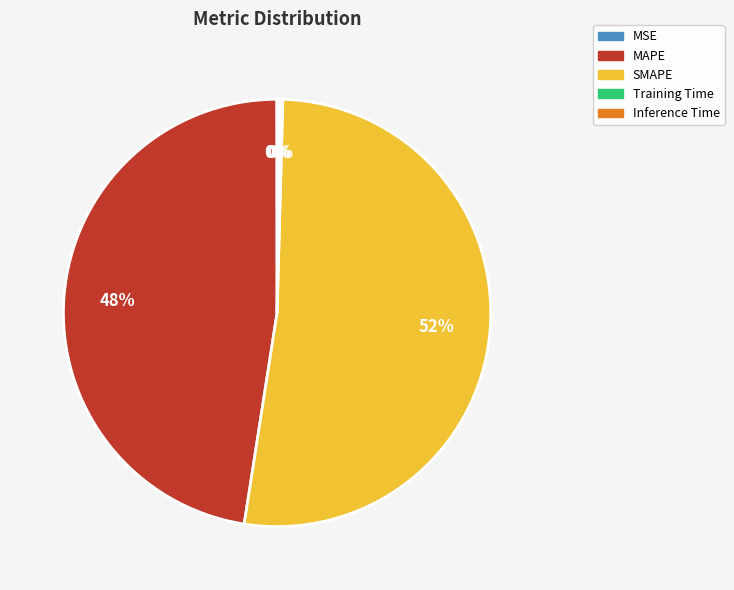

To the nearest percent, what is the difference between the largest and smallest slice percentages?

52%